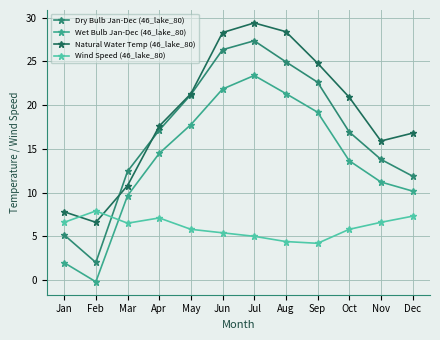

At Jul, list the series in order from smallest to largest.

Wind Speed (46_lake_80), Wet Bulb Jan-Dec (46_lake_80), Dry Bulb Jan-Dec (46_lake_80), Natural Water Temp (46_lake_80)